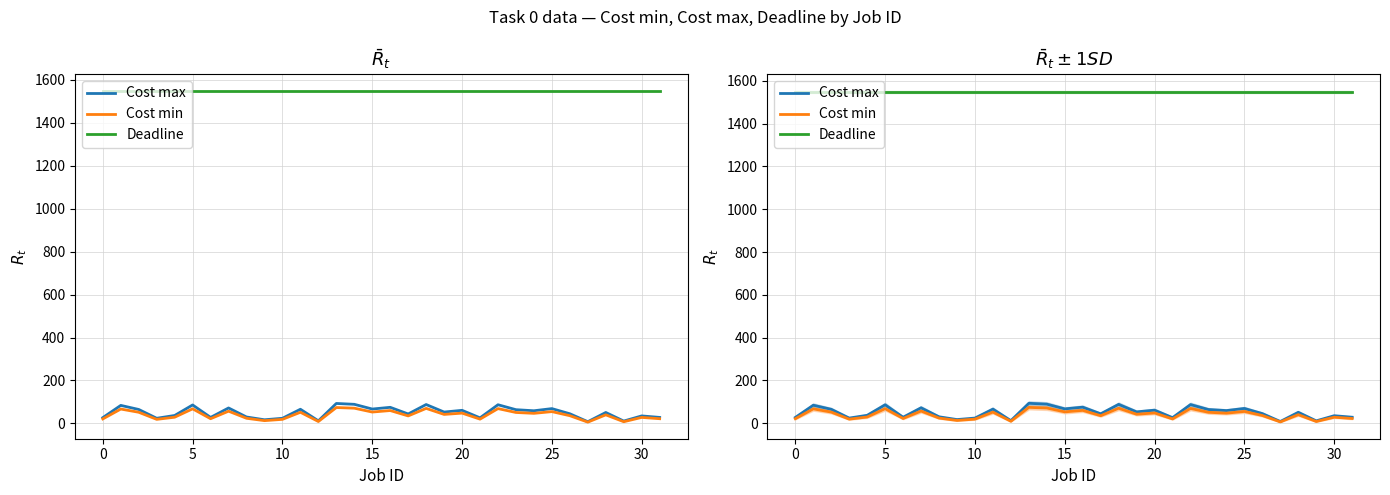

How many lines are shown in the chart?

3